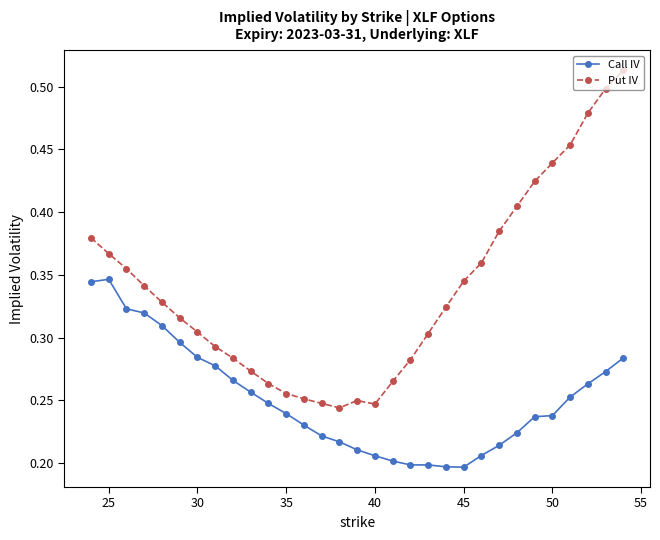

True or false: Call IV and Put IV cross at least once.

False